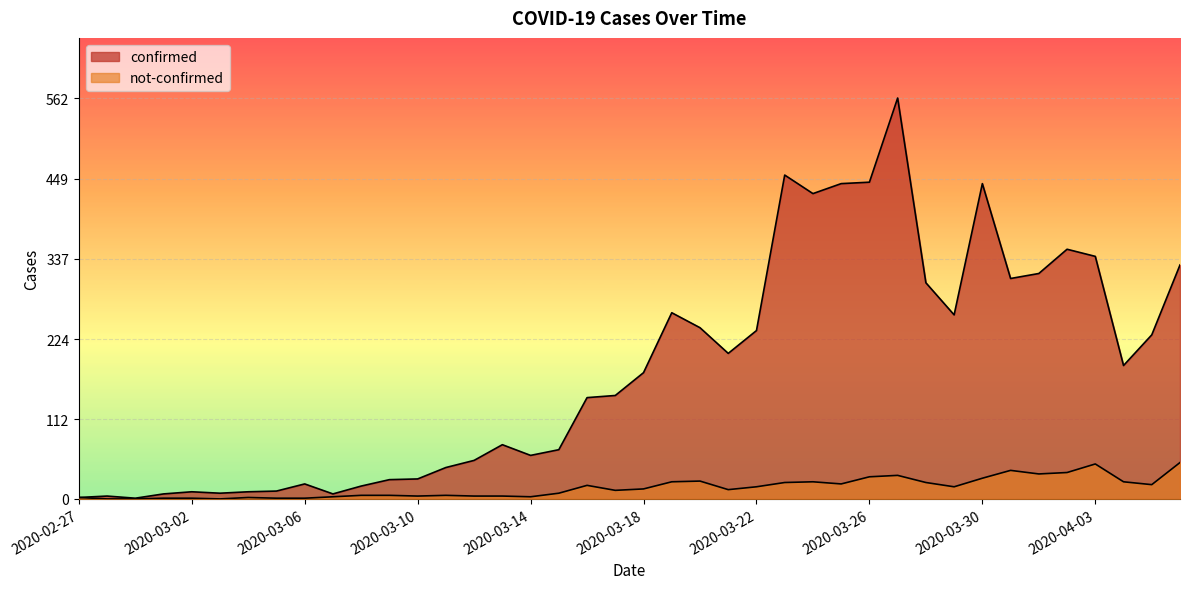

Reading left to right, list all the values displayed in this chart.

confirmed: 2	4	1	7	10	8	10	11	21	7	18	27	28	44	54	76	61	69	142	145	177	261	240	204	236	454	428	442	444	562	303	258	442	309	316	350	340	187	230	328
not-confirmed: 2	0	0	1	1	0	2	1	1	3	5	5	4	5	4	4	3	8	19	12	14	24	25	13	17	23	24	21	31	33	23	17	29	40	35	37	49	24	20	51